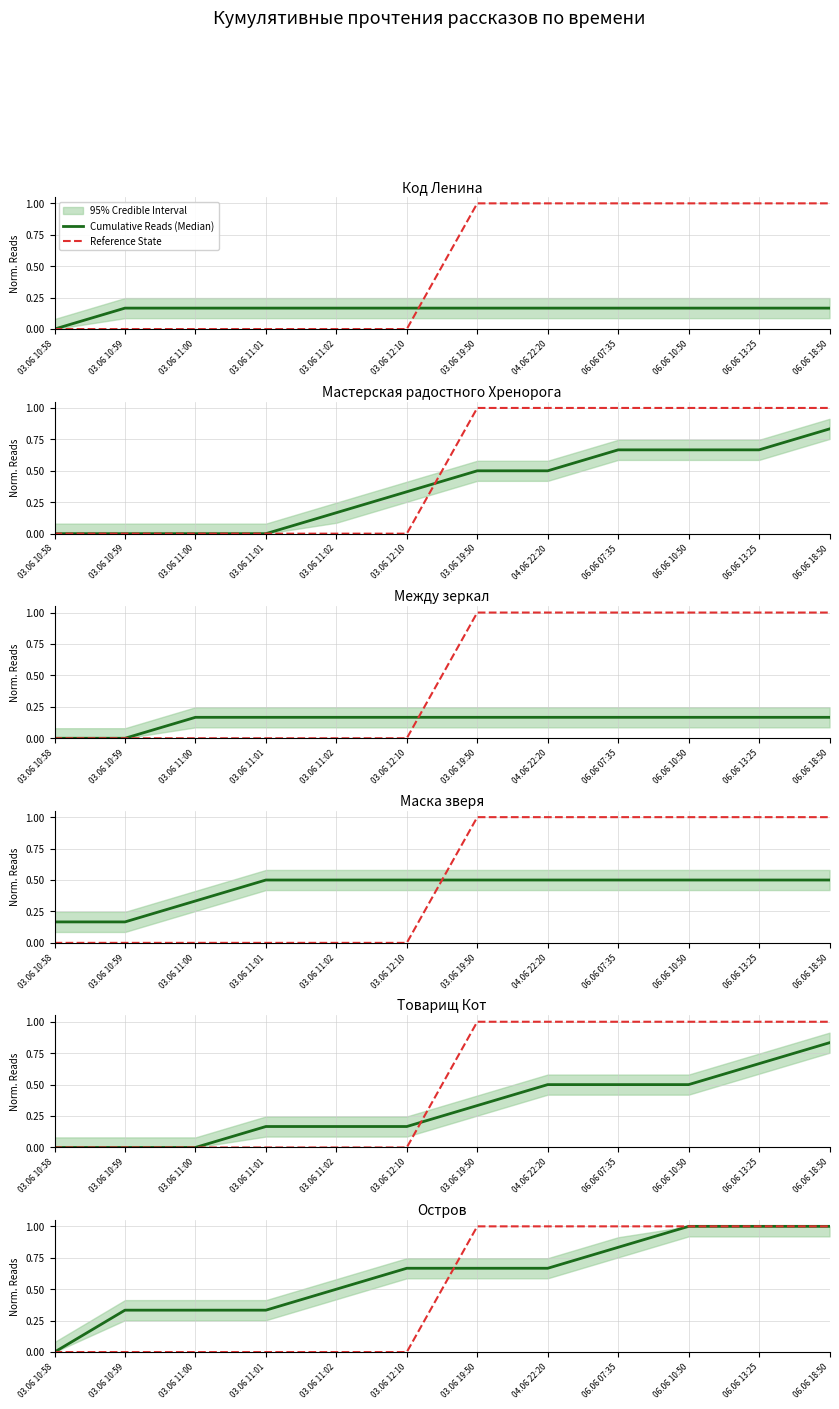

Where do Reference State and Cumulative Reads (Median) first cross each other?

03.06 12:10 and 03.06 19:50